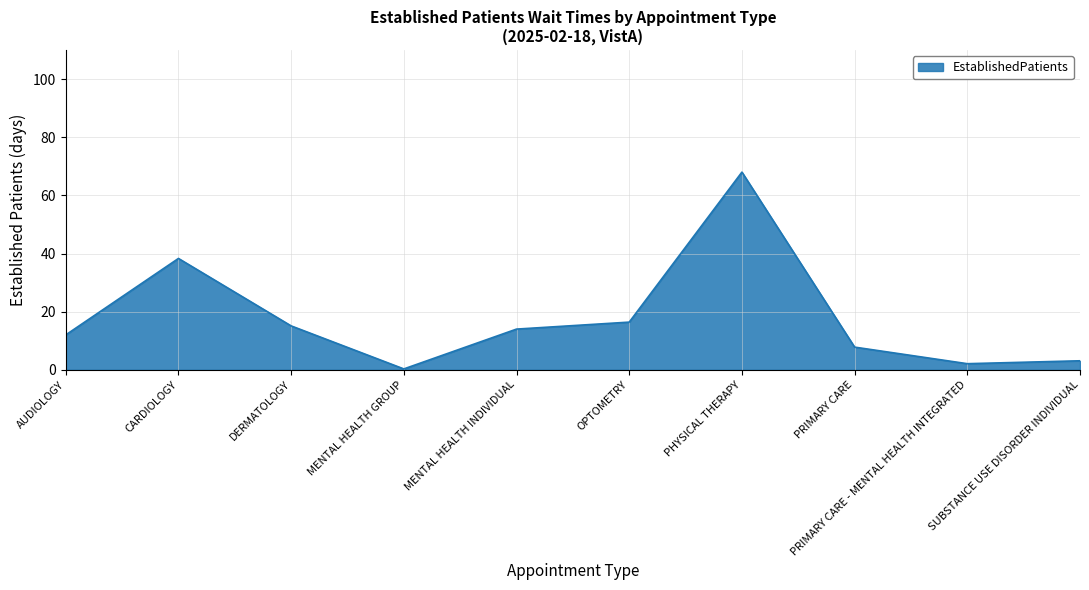

Read the value at MENTAL HEALTH INDIVIDUAL.

14.0